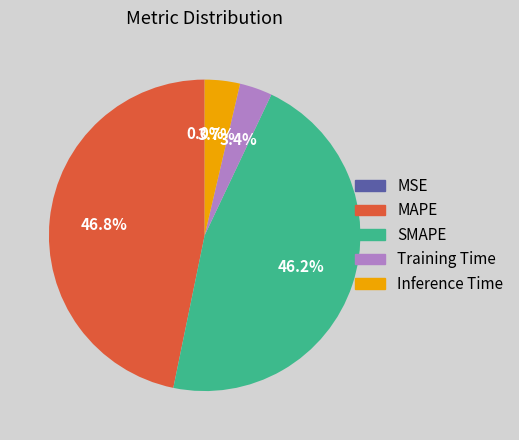

To the nearest percent, what is the difference between the largest and smallest slice percentages?

47%